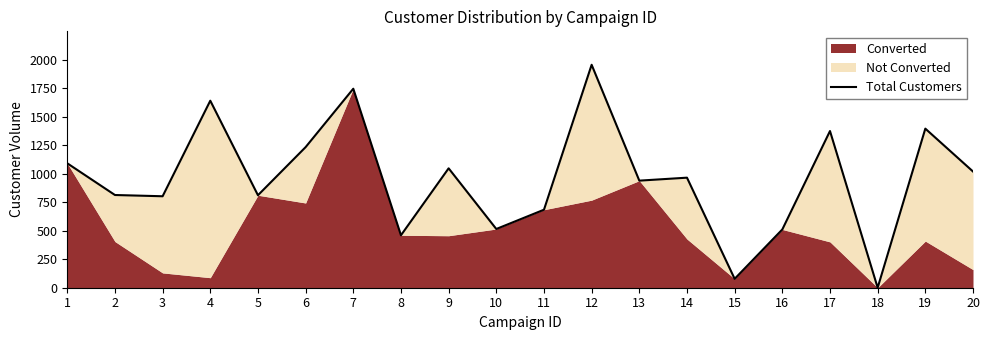

Reading right to left, extract all data points from this chart.

1019	1395	0	1374	511	78	965	939	1955	684	515	1047	460	1745	1233	811	1640	802	813	1091